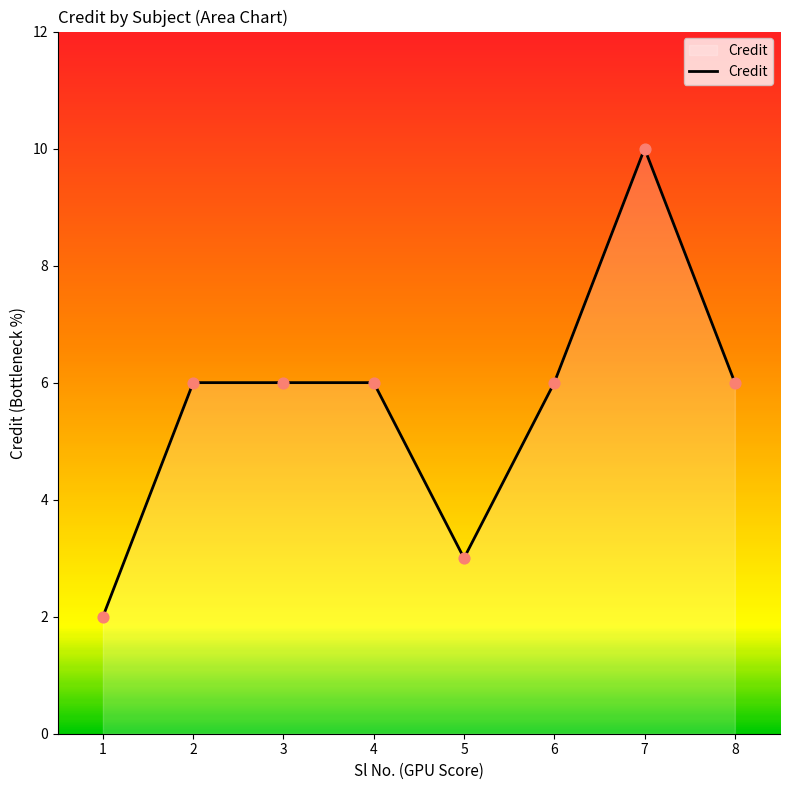

What is the ratio of the value at 7 to the value at 2?

1.7